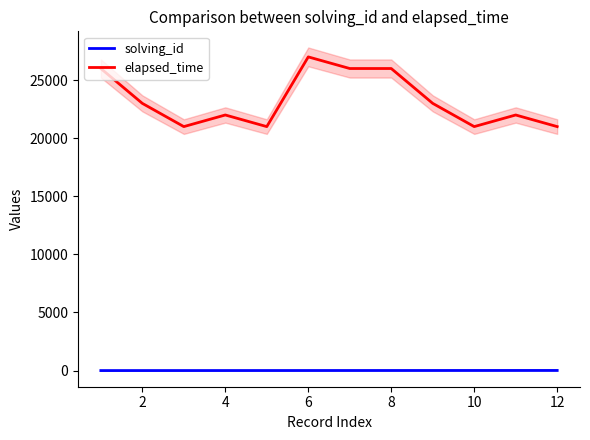

What is the average value of the elapsed_time series?

23250